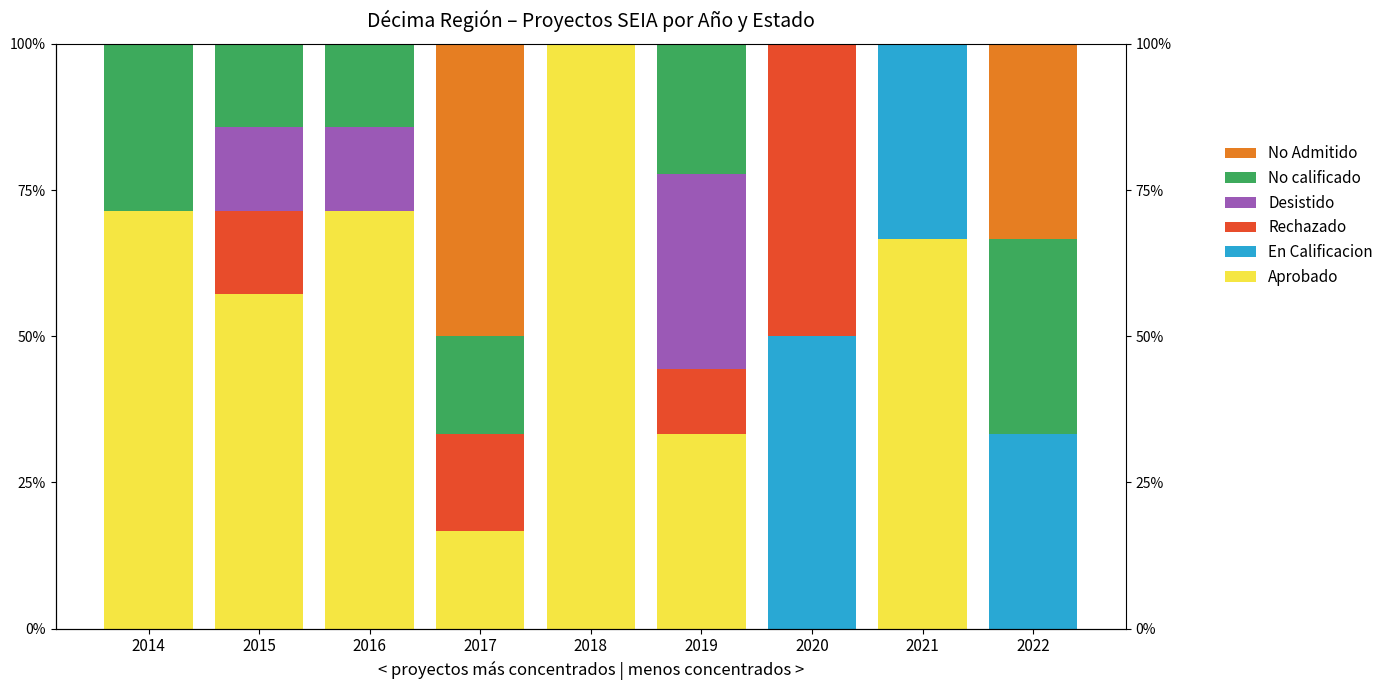

At how many categories does at least one series exceed 93?

1